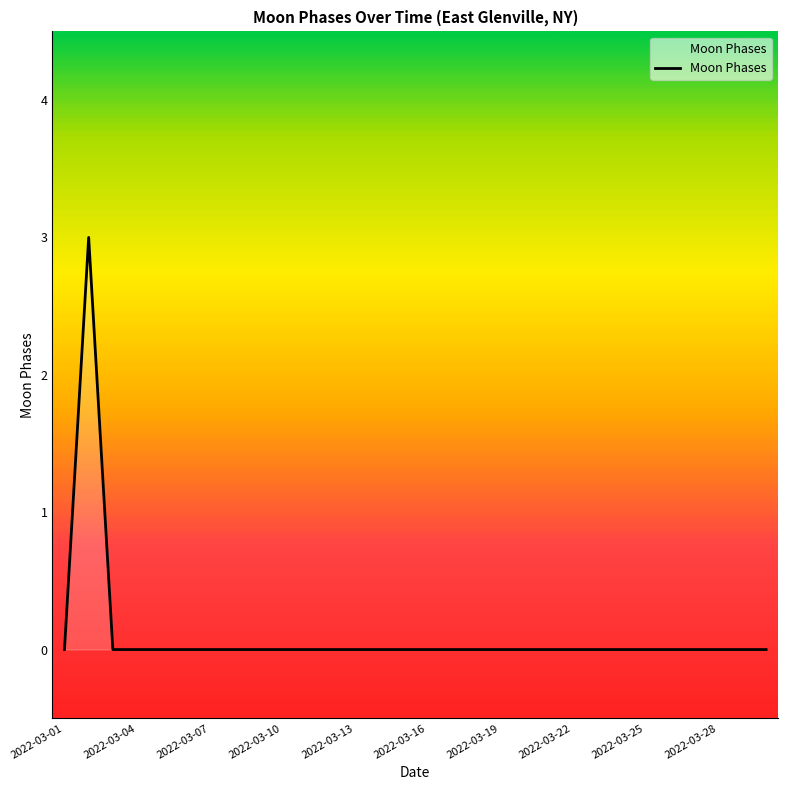

What is the greatest value displayed?

3